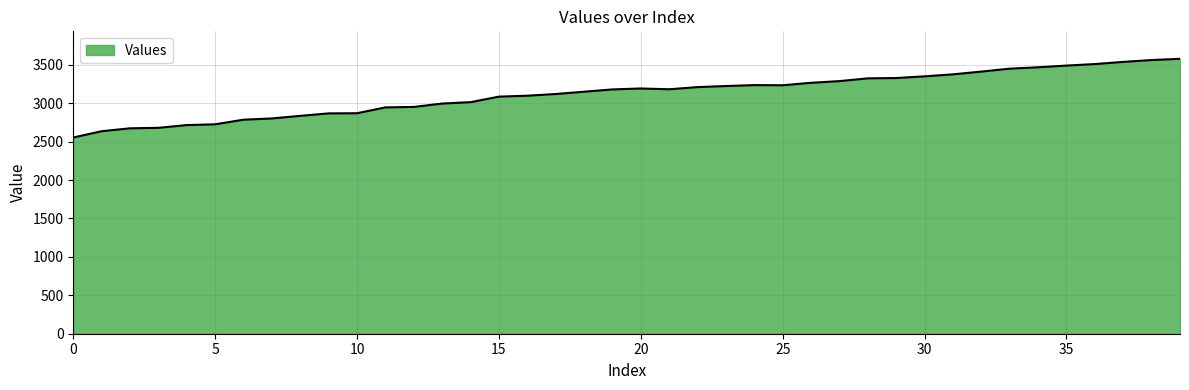

True or false: there are more than 1 points higher than both neighbors.

True